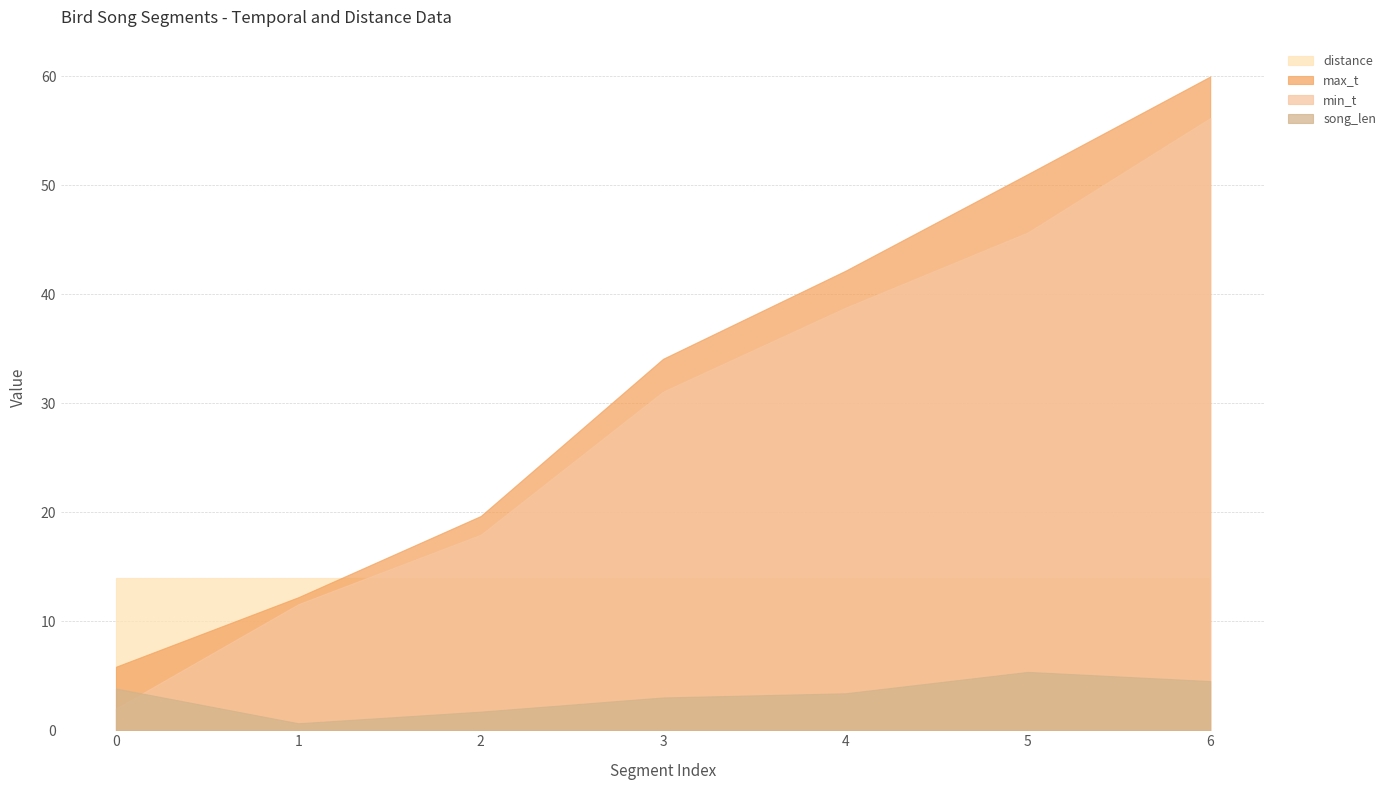

What are all the series names shown in the legend?

distance, max_t, min_t, song_len